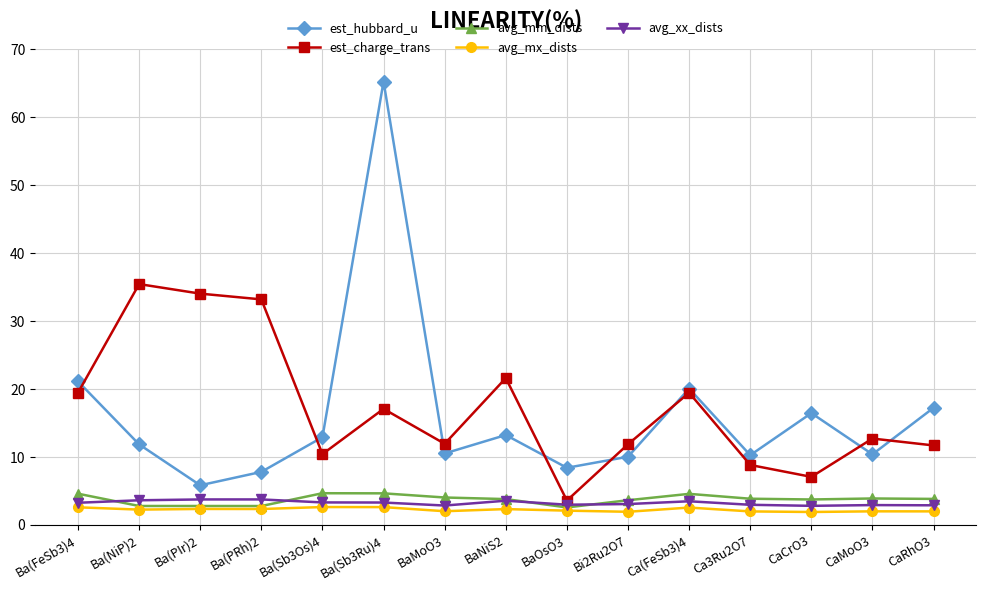

Which series has the largest total across all categories?

est_charge_trans